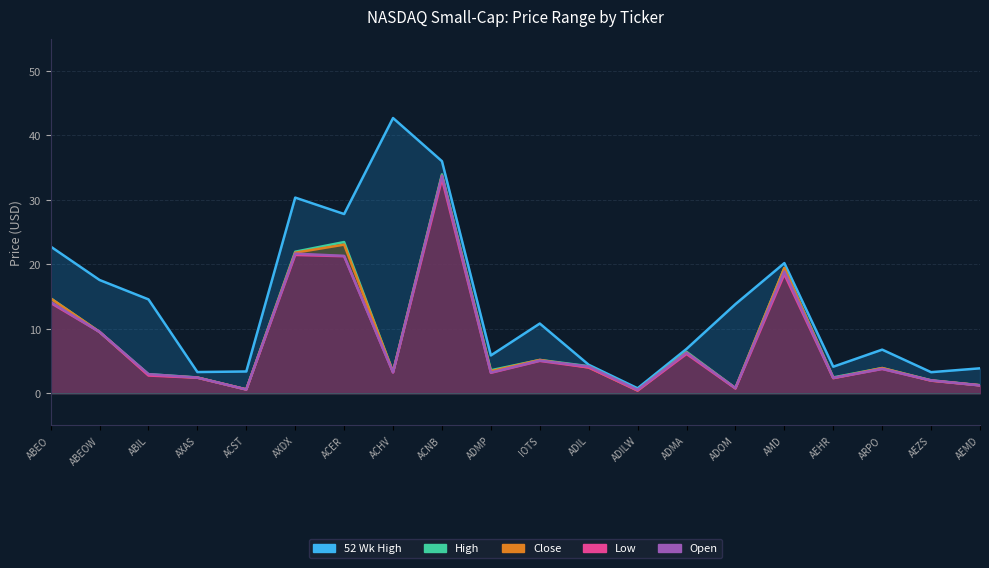

What is the sum of the Open values at ABEO and ABEOW?

23.6